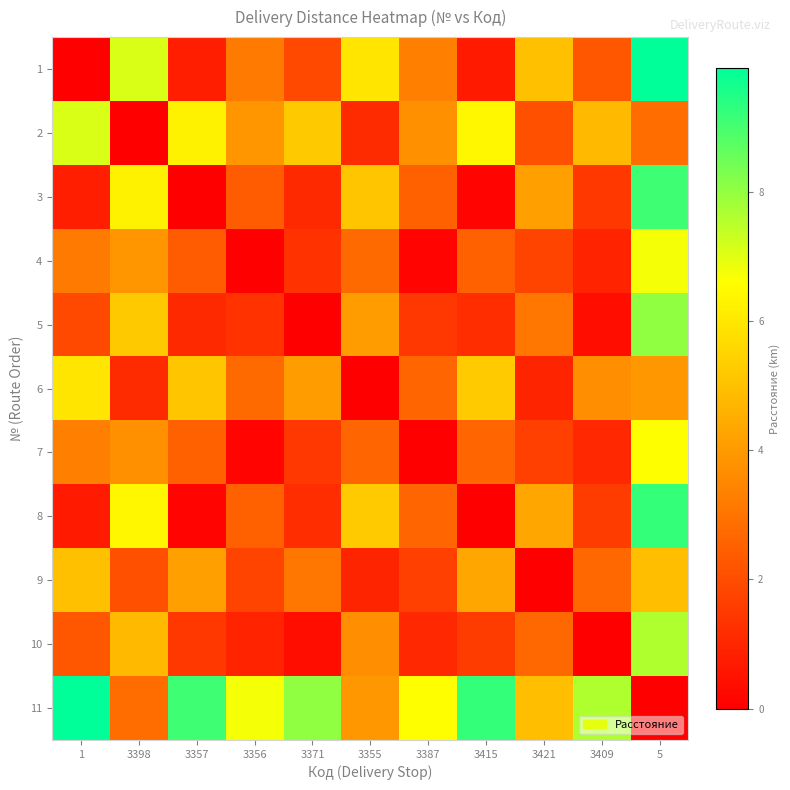

At which category is the sum across all series the highest?

5